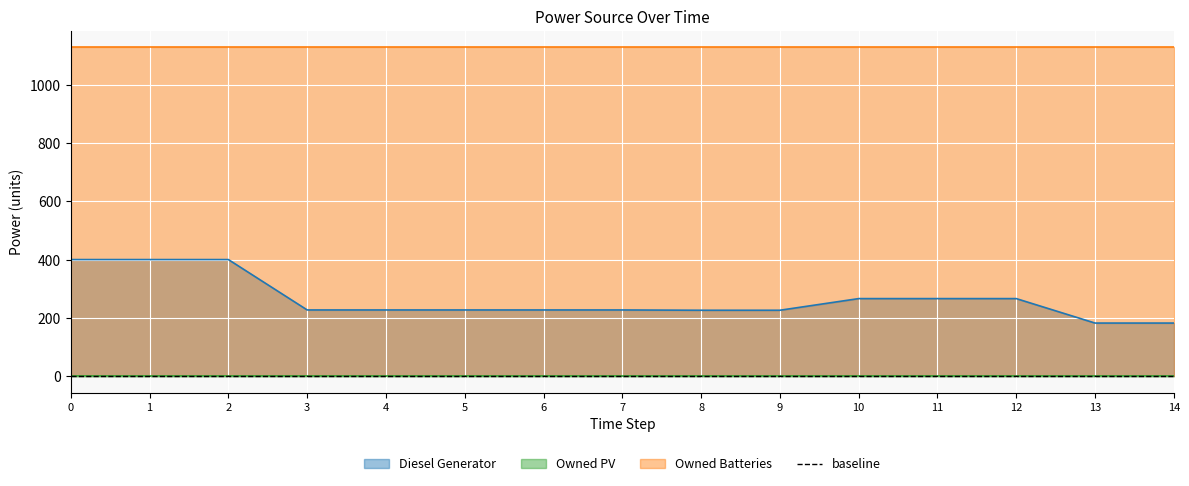

What is the highest value of the Diesel Generator series?

400